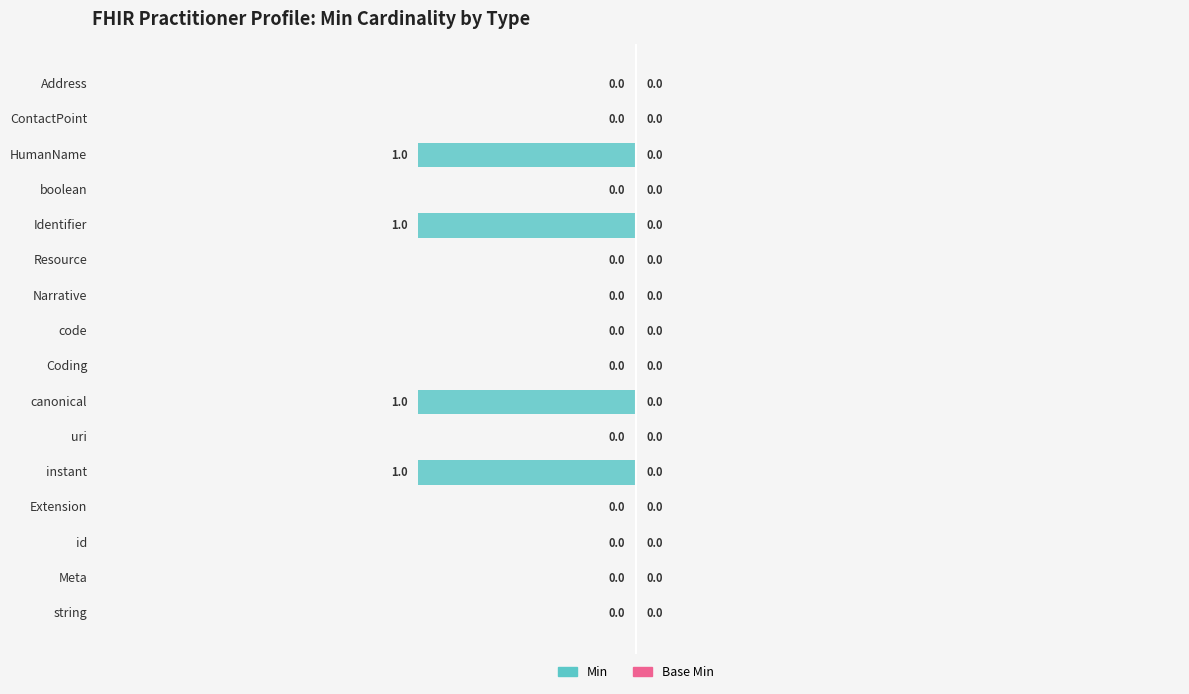

Is it true that the value at HumanName is -1?

True